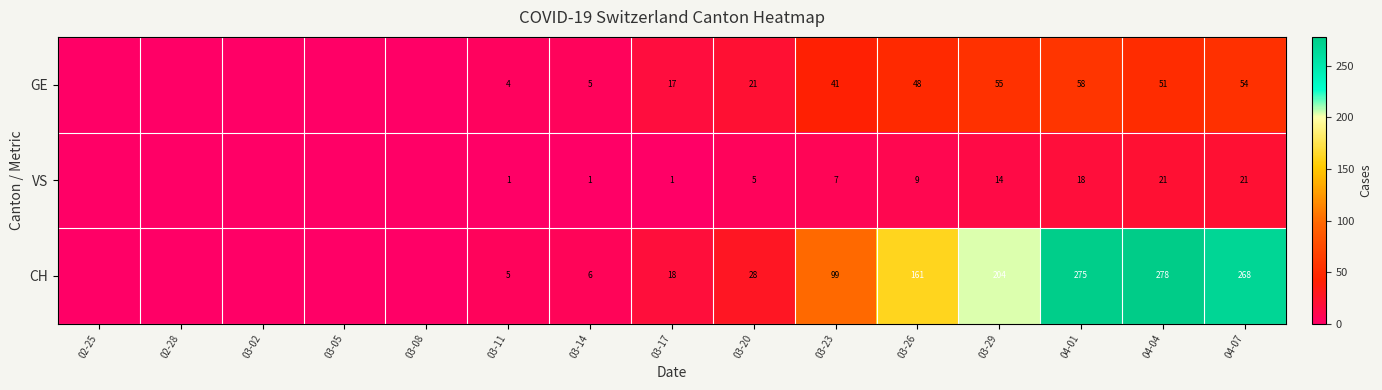

What is the spread (max minus min) of values at 03-29?

190